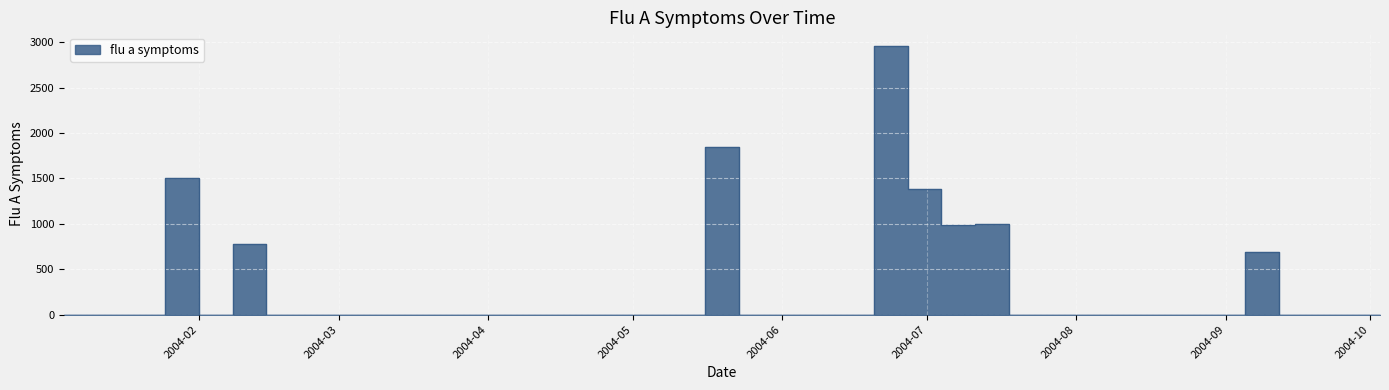

Reading left to right, extract all data points from this chart.

0.0	0.0	0.0	1503.7	0.0	775.3	0.0	0.0	0.0	0.0	0.0	0.0	0.0	0.0	0.0	0.0	0.0	0.0	0.0	1846.4	0.0	0.0	0.0	0.0	2960.1	1388.8	989.3	997.7	0.0	0.0	0.0	0.0	0.0	0.0	0.0	690.2	0.0	0.0	0.0	0.0